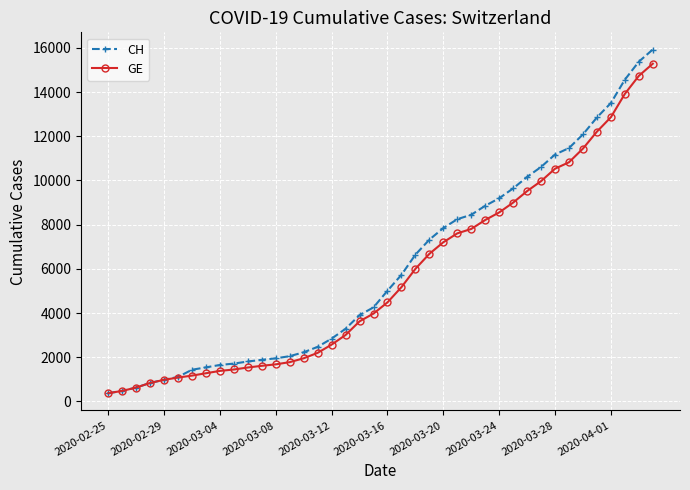

What is the minimum value for CH?

375